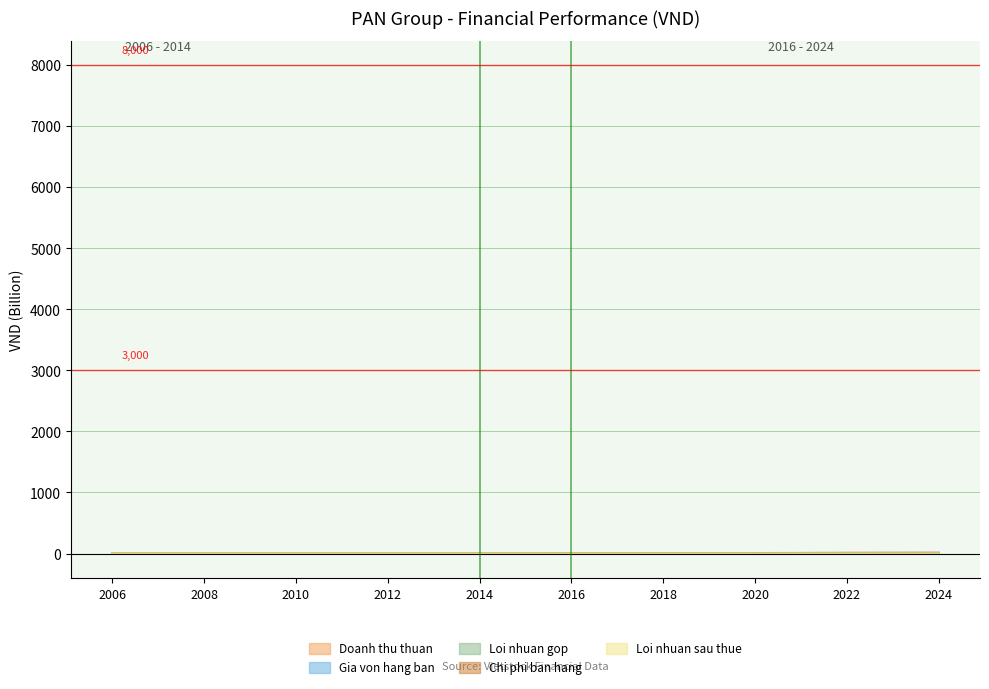

What is the difference between the second highest and second lowest values in the Gia von hang ban series?

10.4